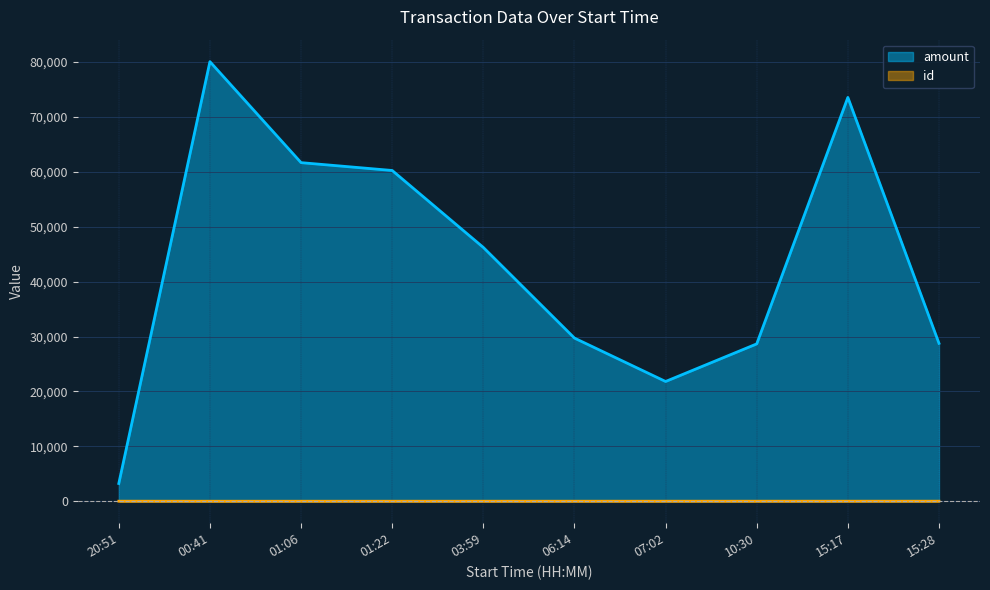

What is the total value across all series at 2023-03-09T03:59:07?

46233